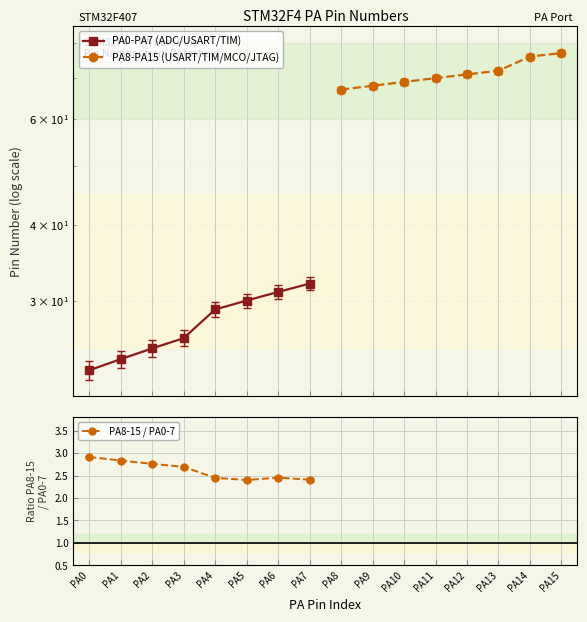

What is the value of the PA8-PA15 (USART/TIM/MCO/JTAG) point at the 1st from the left?

67.0